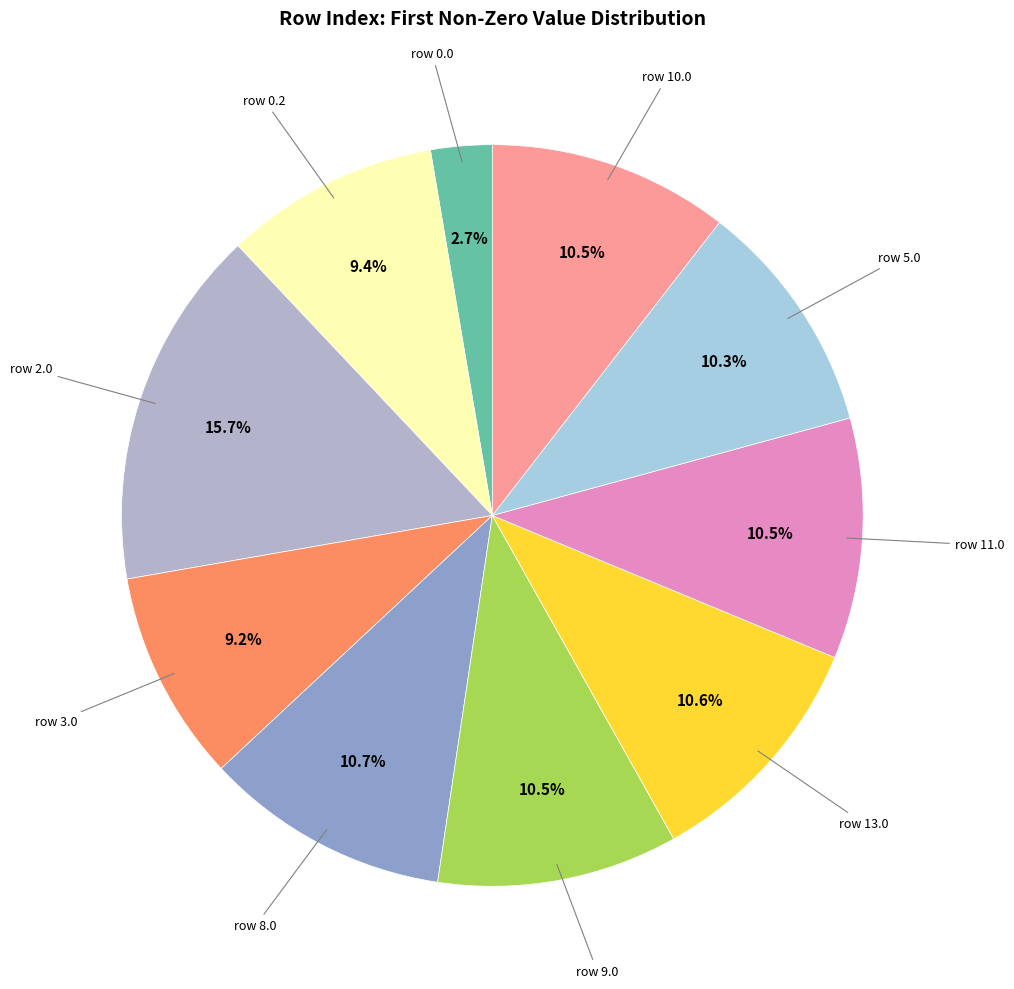

How many segments does this pie chart have?

10